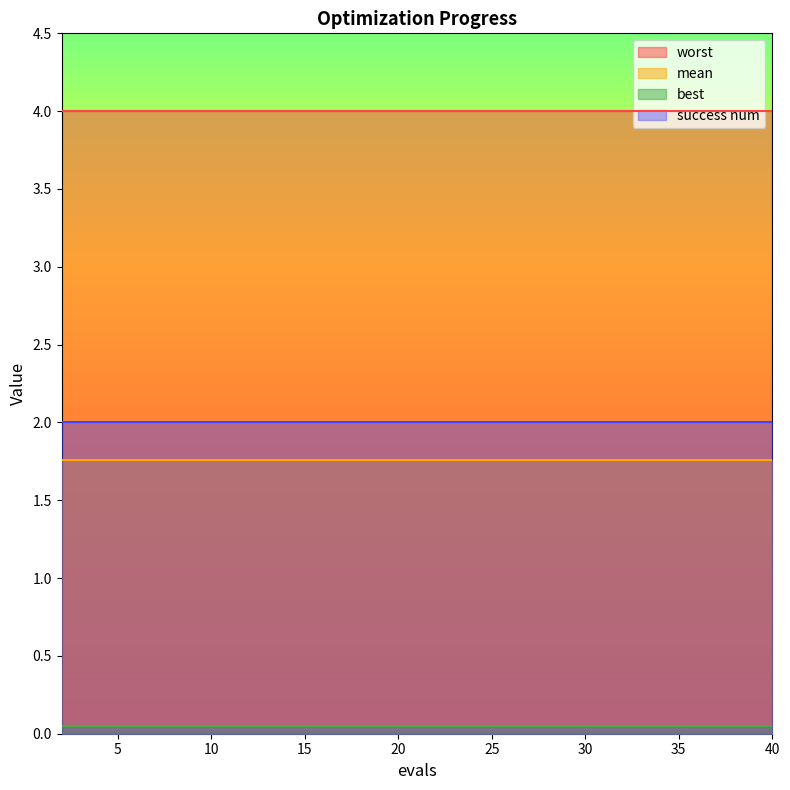

What is the sum of the best values at 14 and 10?

0.1